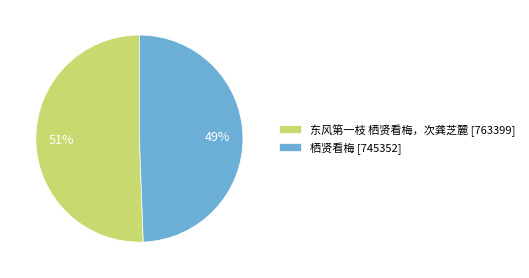

Combined, do 栖贤看梅 [745352] and 东风第一枝 栖贤看梅，次龚芝麓 [763399] account for over 50%?

Yes